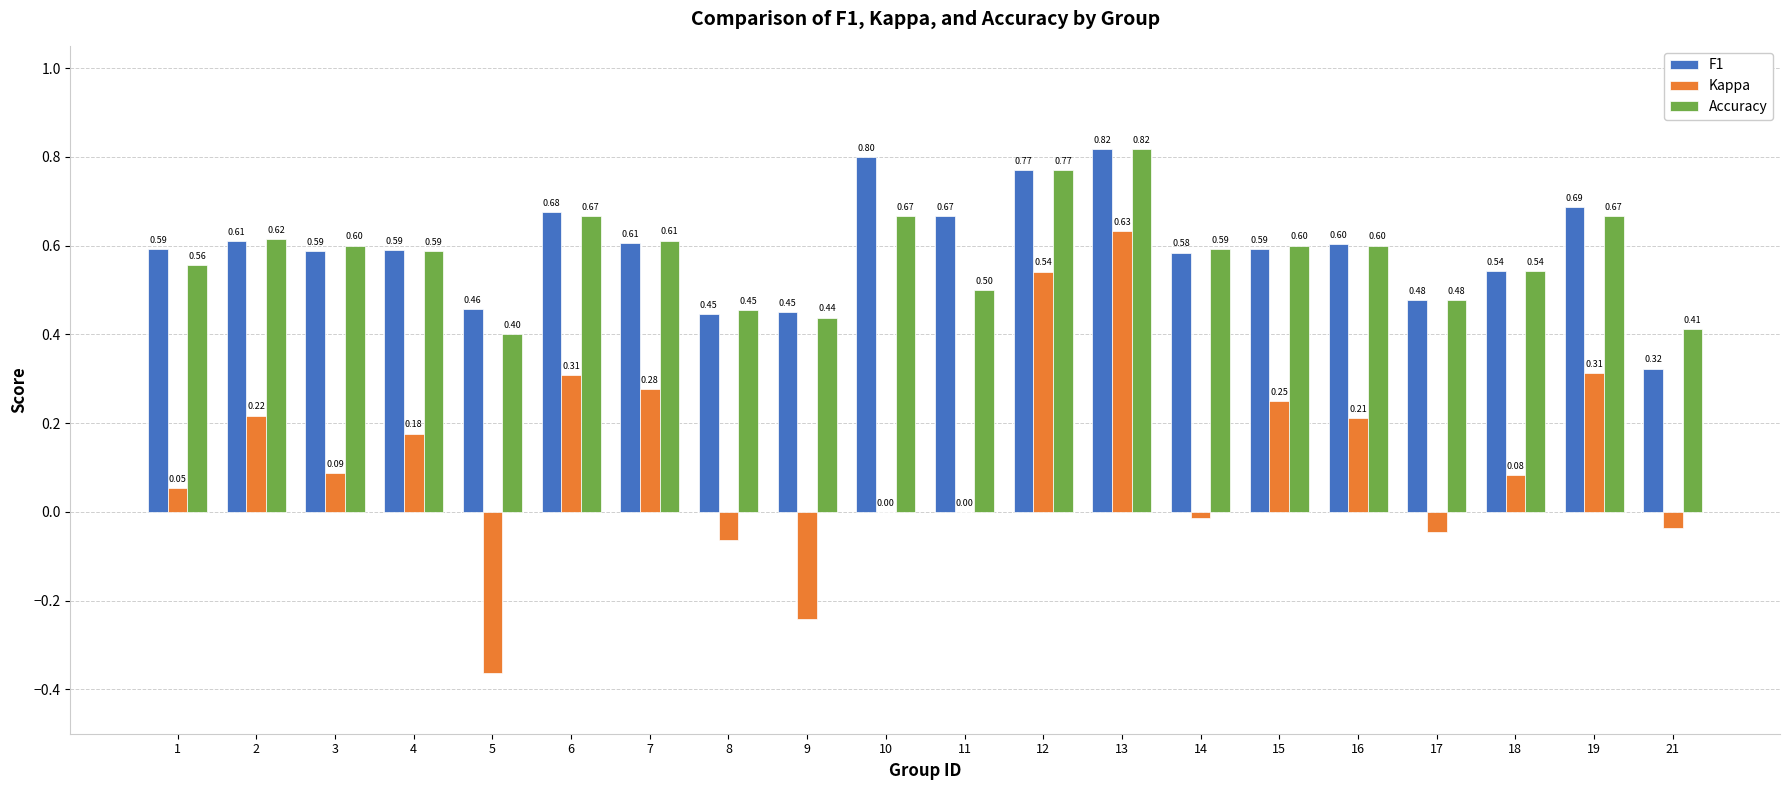

Which series has the largest total across all categories?

F1